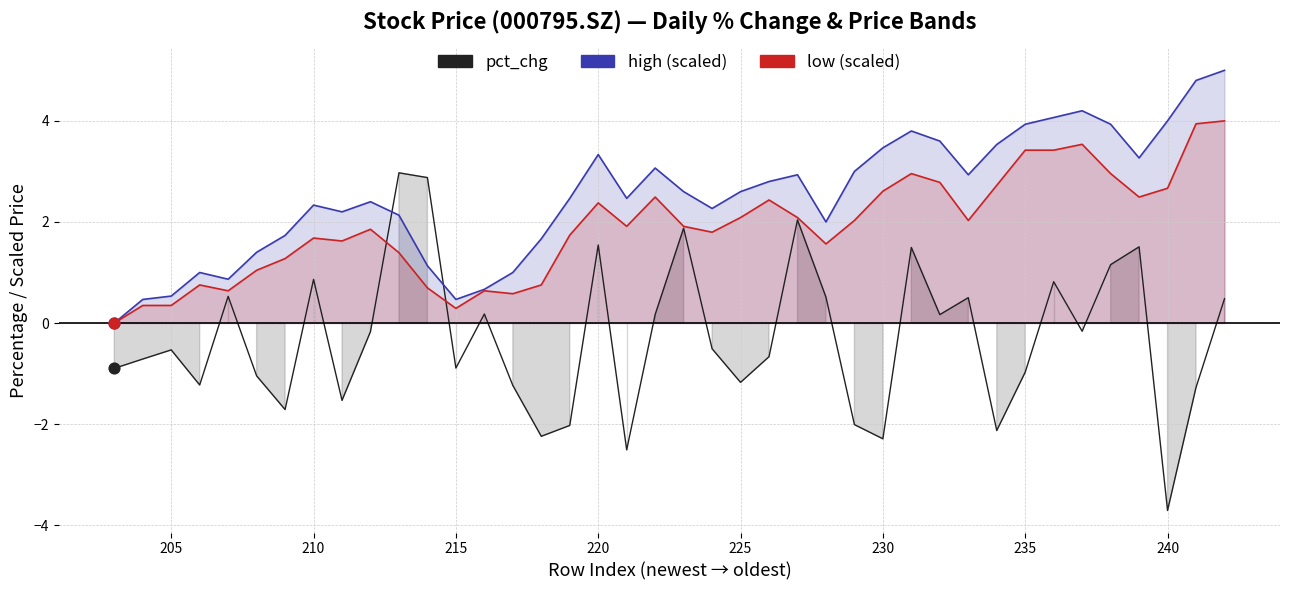

Which series reaches the maximum Y coordinate?

high (scaled)